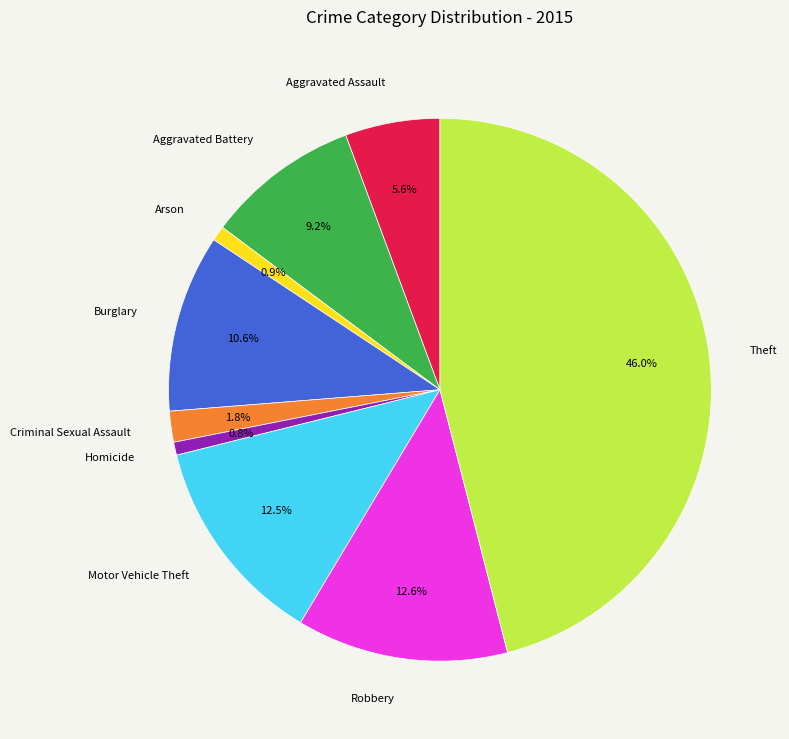

Combined, do Theft and Criminal Sexual Assault account for over 50%?

No